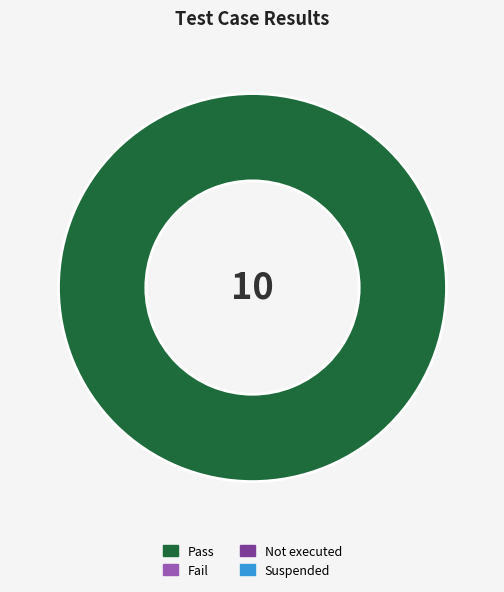

Is there a majority slice in this chart?

Yes